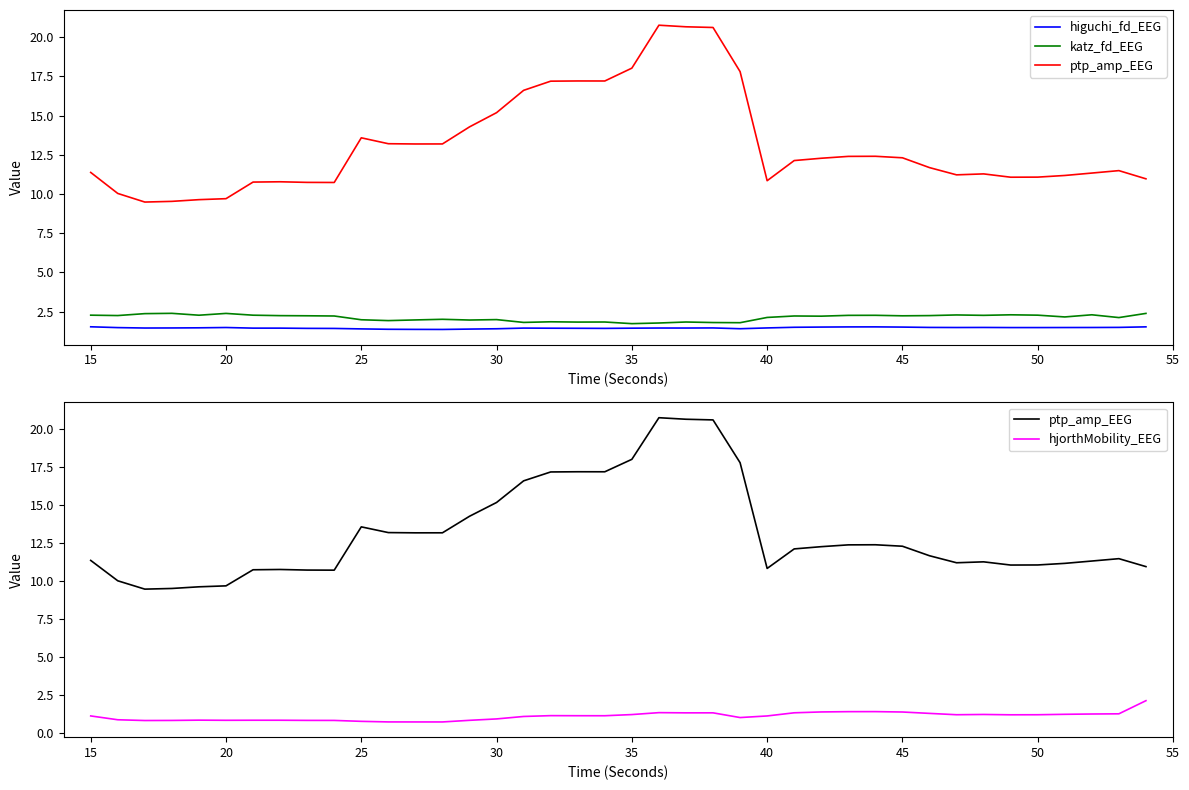

Is the value of ptp_amp_EEG at 19 greater than the value of katz_fd_EEG at 10?

Yes